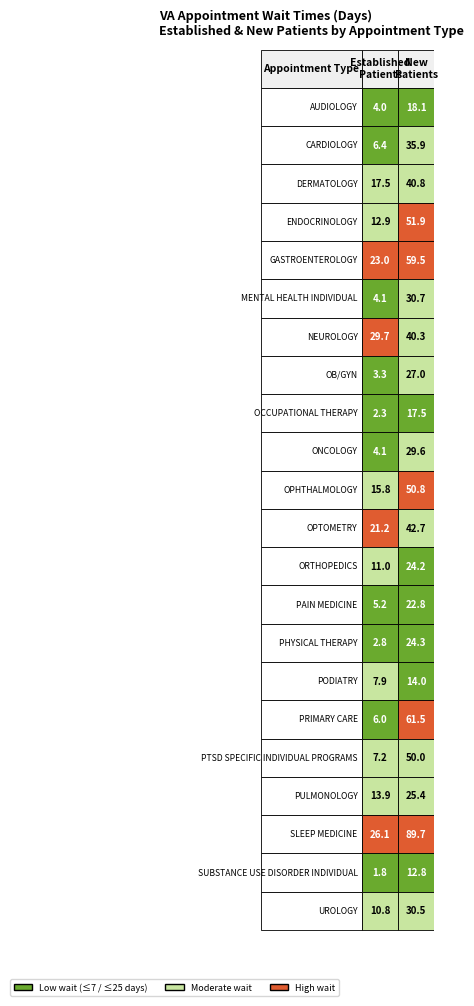

What is the average value of the OPHTHALMOLOGY series?

33.3